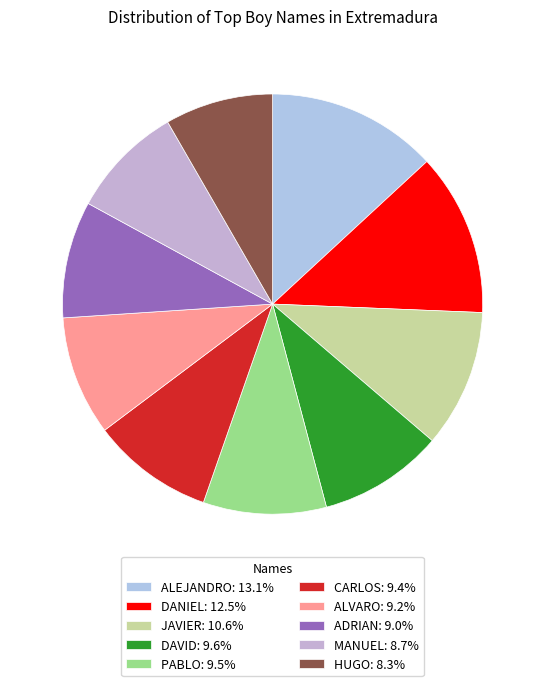

What is the total percentage of MANUEL and DAVID?

18.3%